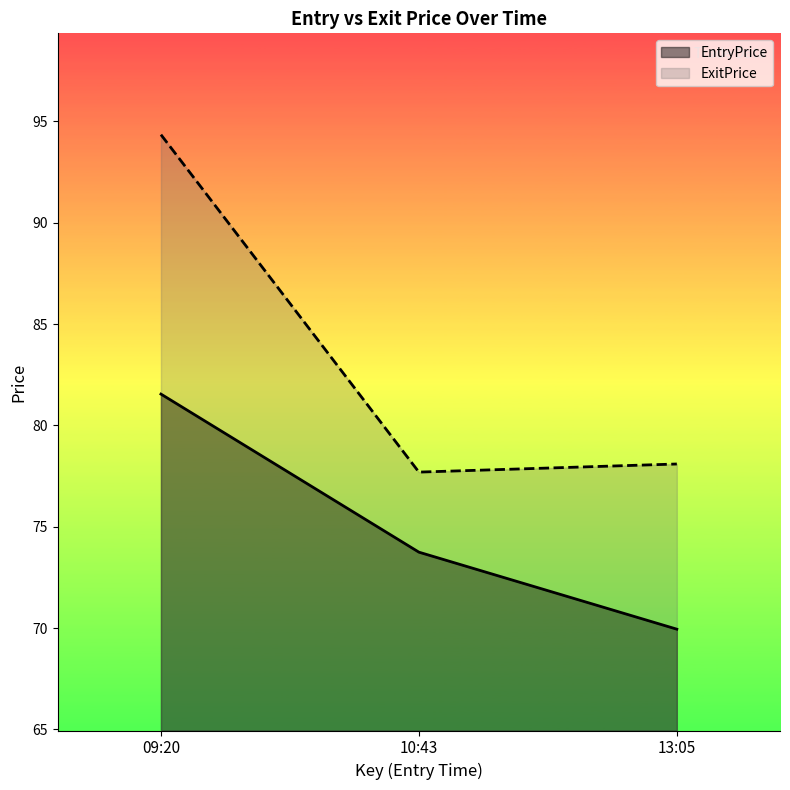

Reading left to right, list all the values displayed in this chart.

EntryPrice: 81.5	73.8	70.0
ExitPrice: 94.3	77.7	78.1